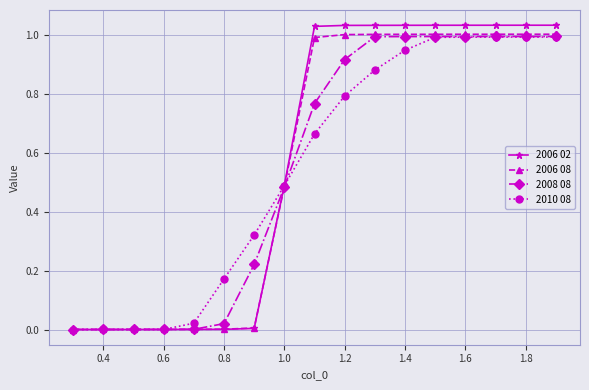

Which series has the widest spread of values?

2006 02